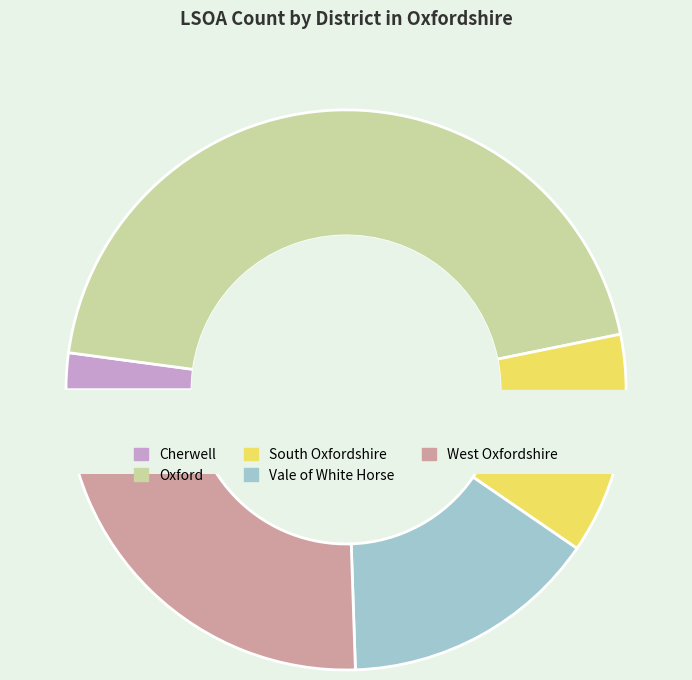

Which category has the biggest portion of the pie?

Oxford